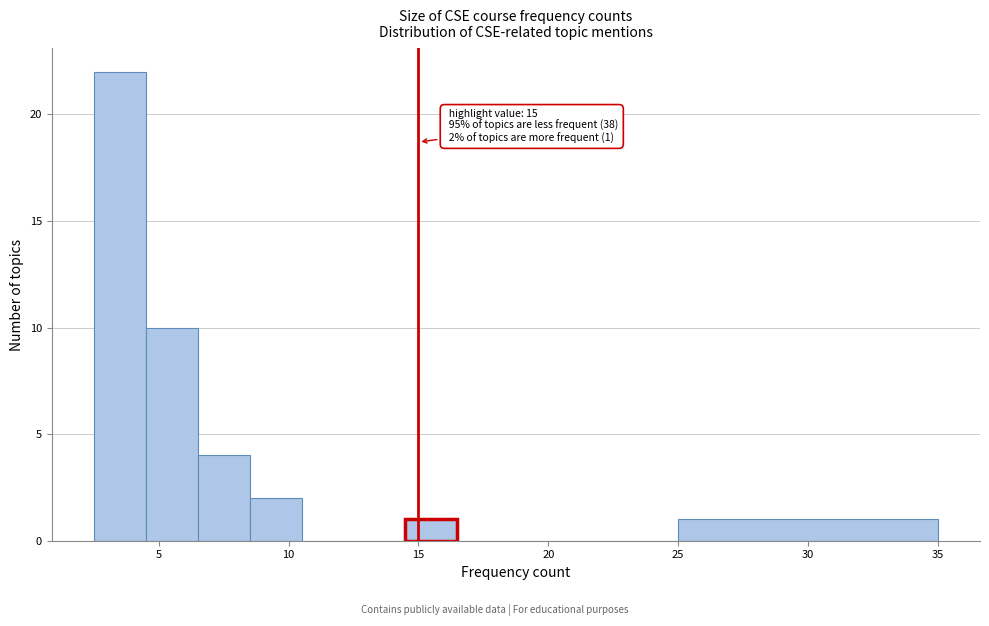

Which range on the x-axis has the tallest bar?

2.5 to 4.5